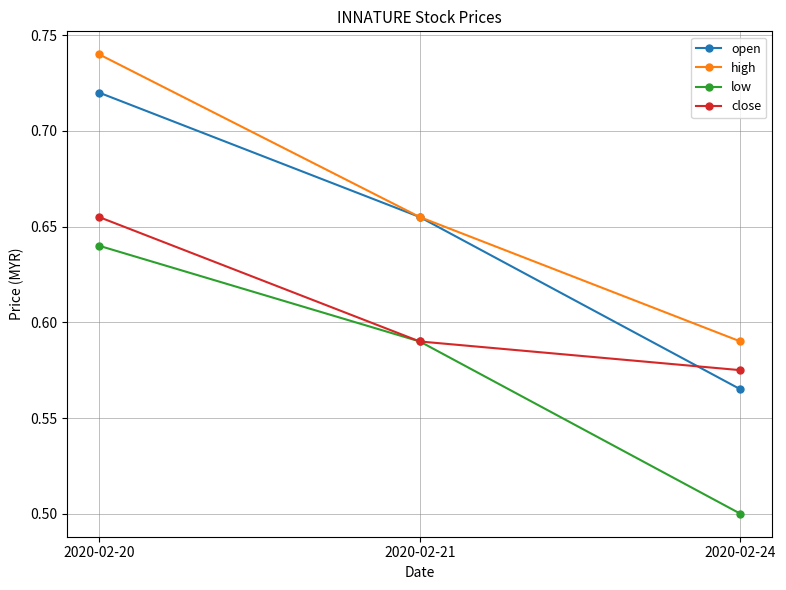

Which series changed the most between 2020-02-20 and 2020-02-24?

open